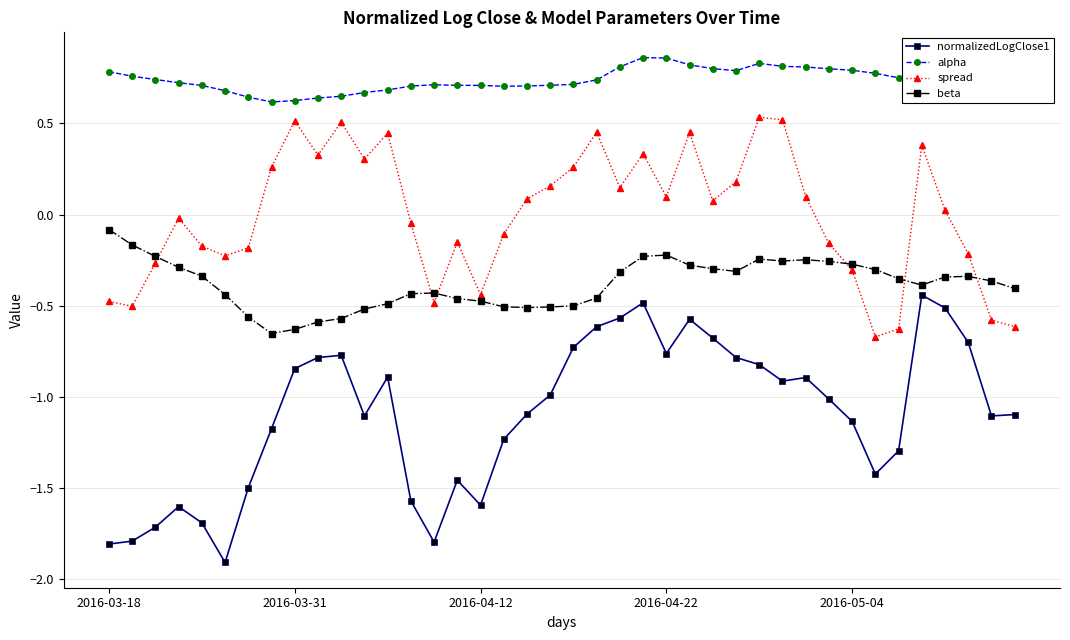

Which series has the largest range (max minus min)?

normalizedLogClose1